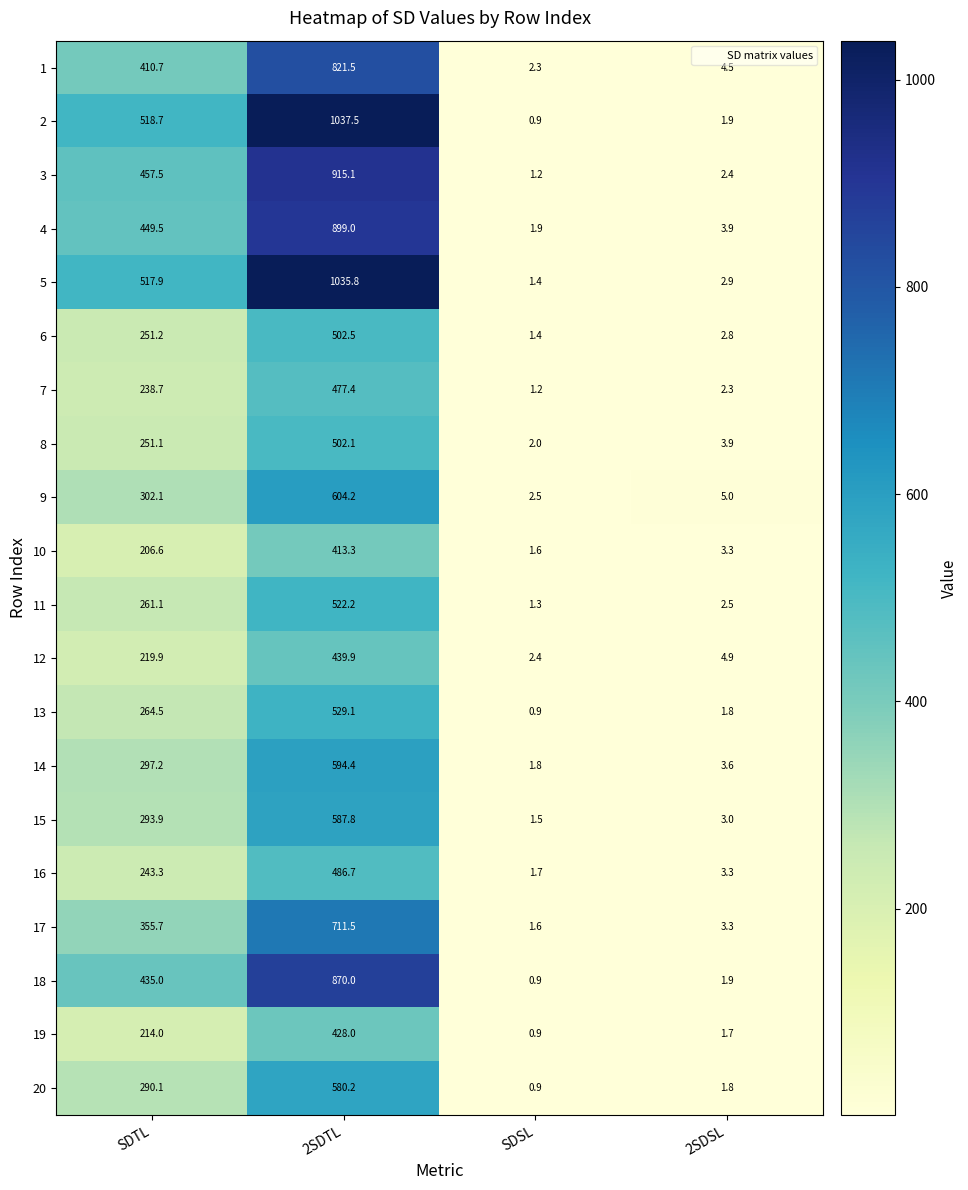

Read the 6 value at 2SDSL.

2.8